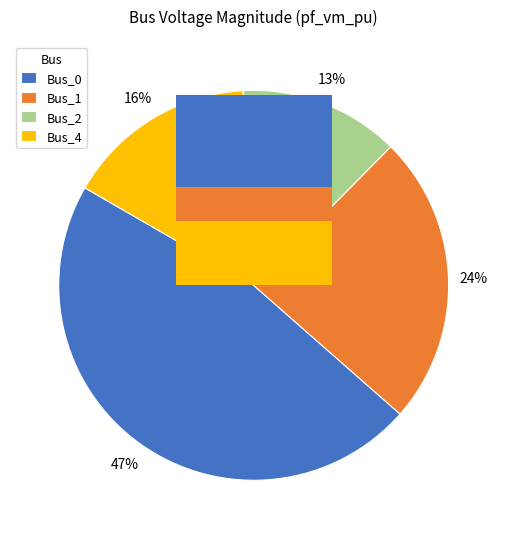

Count the number of slices in the pie.

4